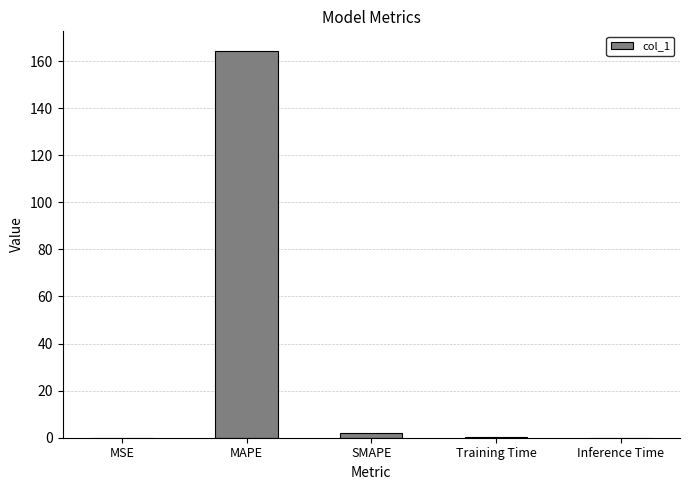

What is the greatest value displayed?

164.4